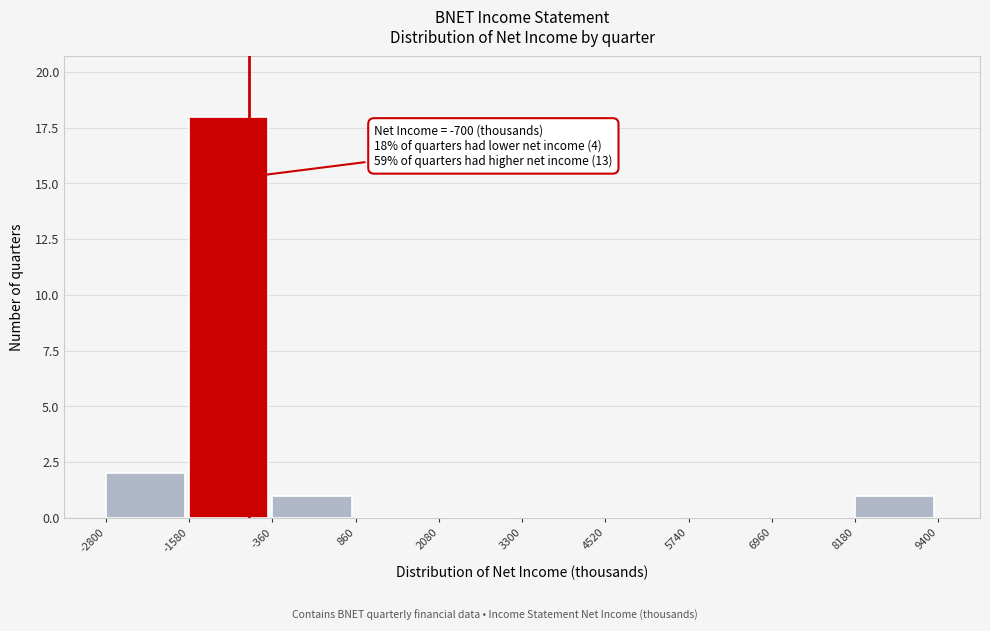

Over which range of the x-axis is the bar tallest?

-1580 to -360